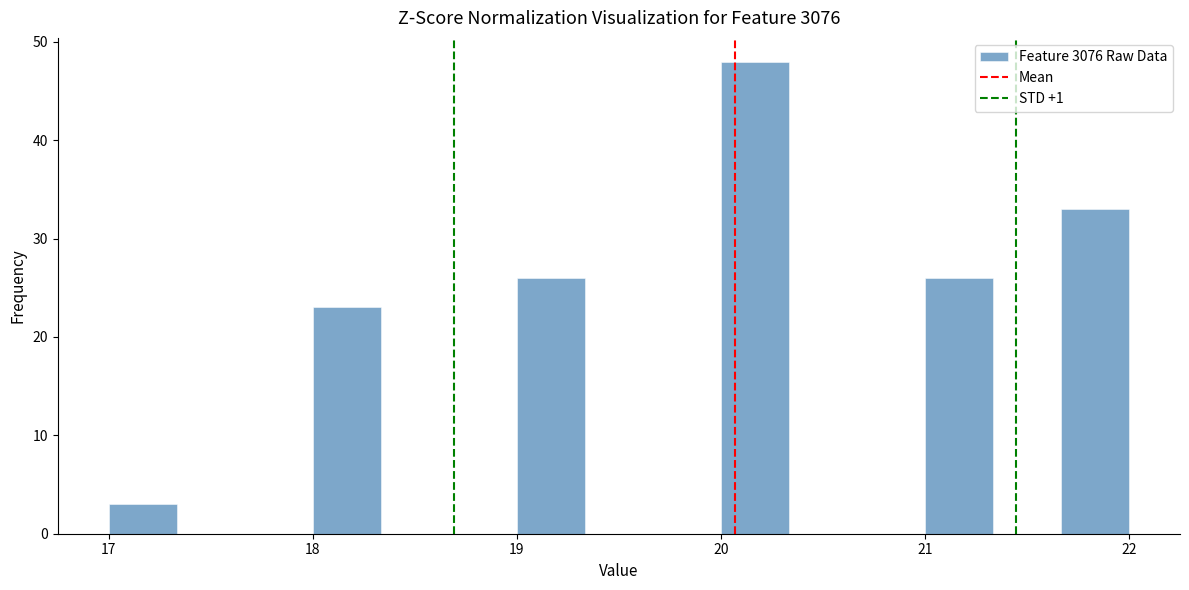

Read against the x-axis, roughly where is the centre of the tallest bar?

20.2